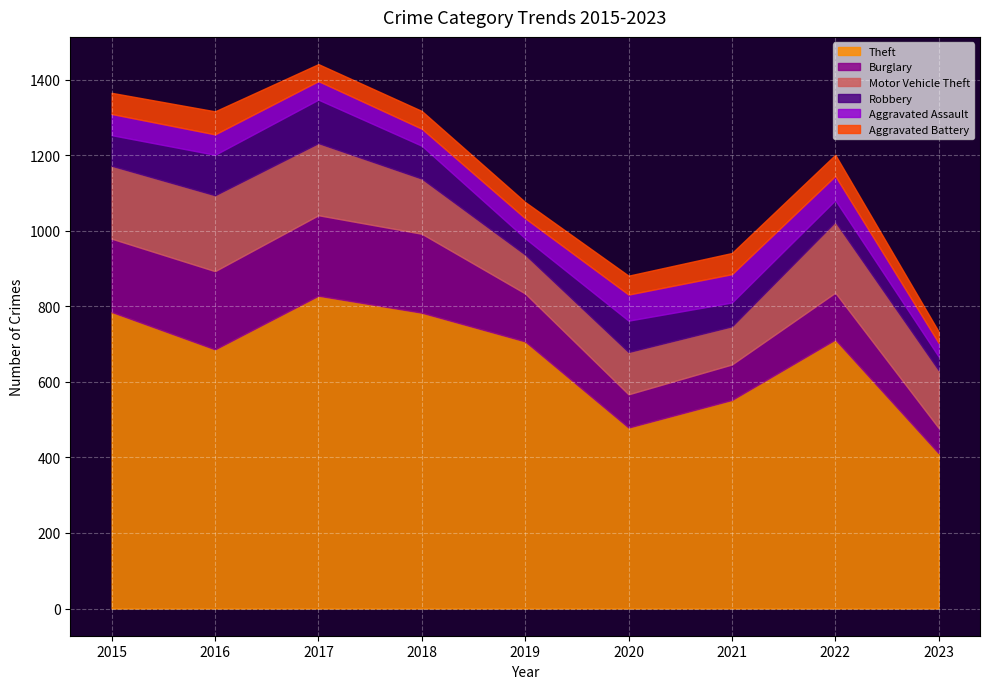

Where is the first local maximum for Motor Vehicle Theft?

2016